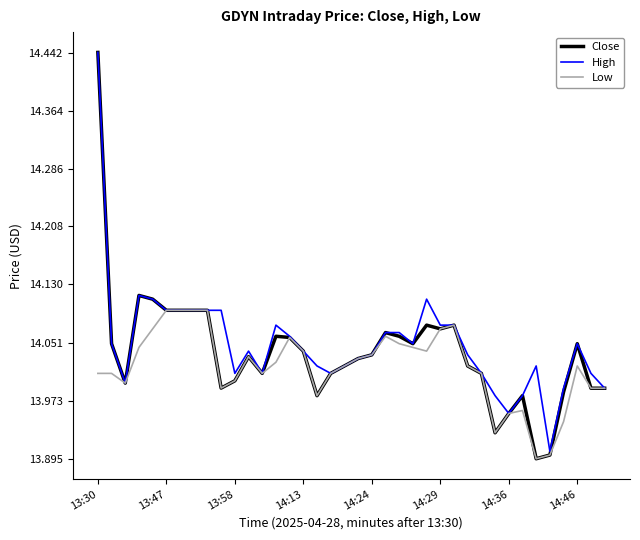

Which series has the largest range (max minus min)?

Close